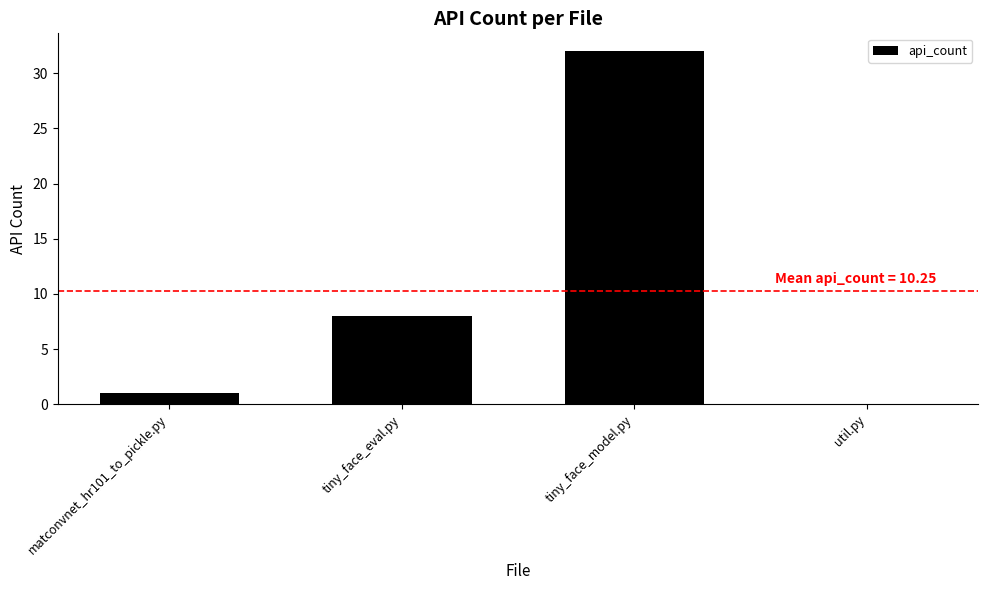

Reading left to right, extract all data points from this chart.

1	8	32	0